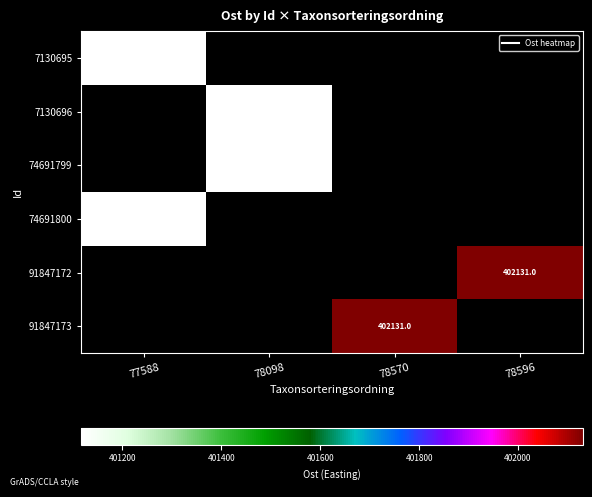

How many distinct data groups are displayed?

6